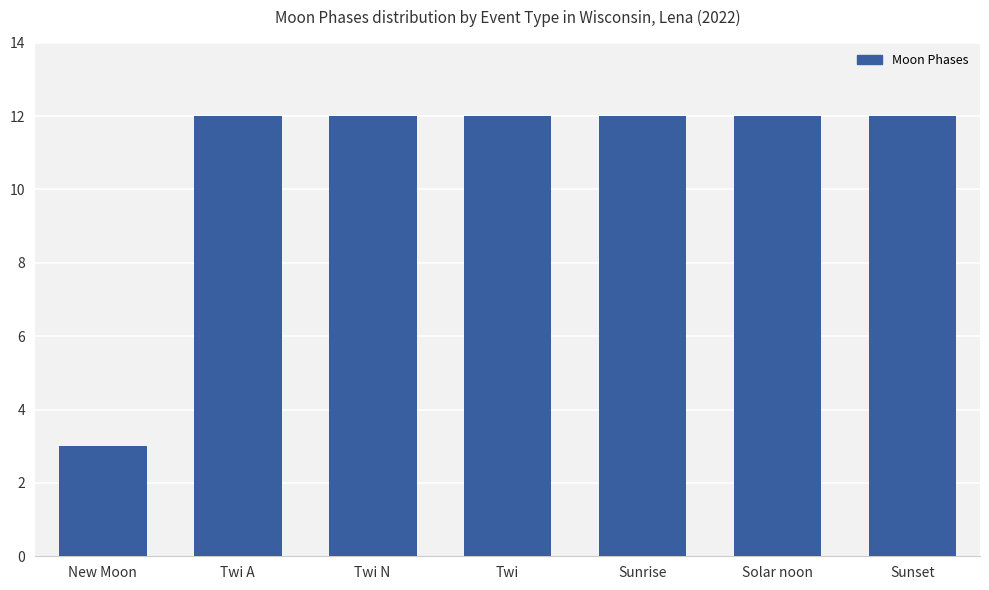

What is the smallest value displayed?

3